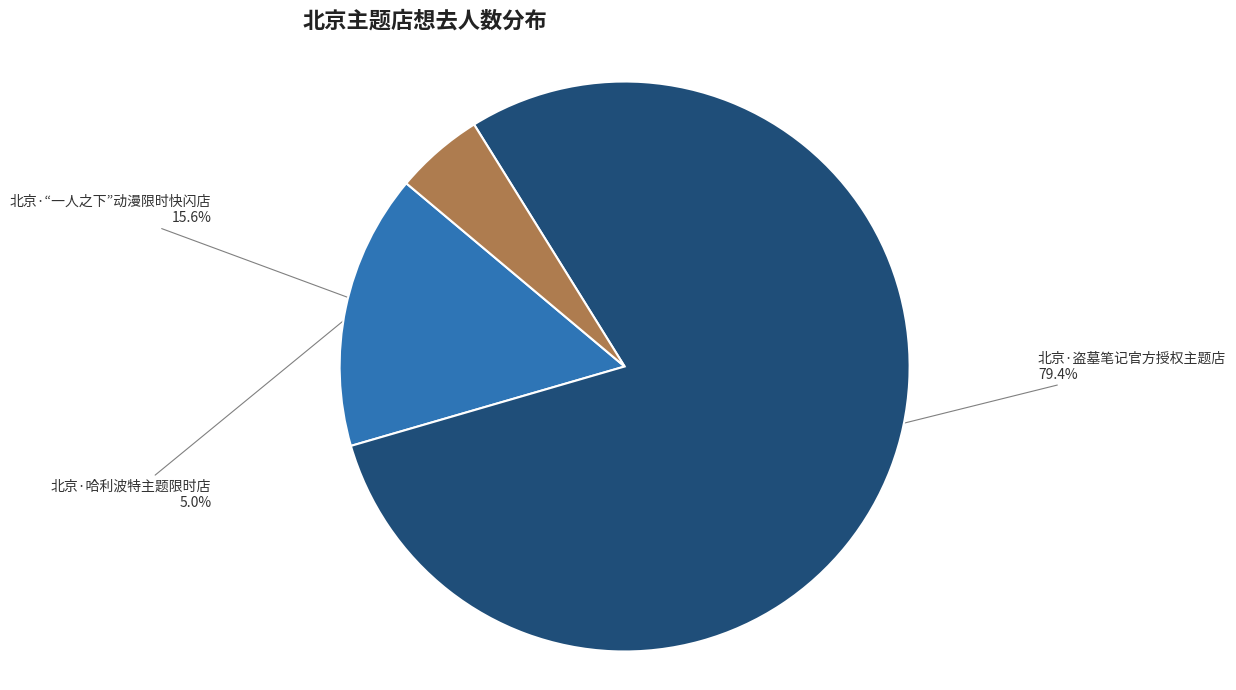

Which category accounts for the majority?

北京·盗墓笔记官方授权主题店